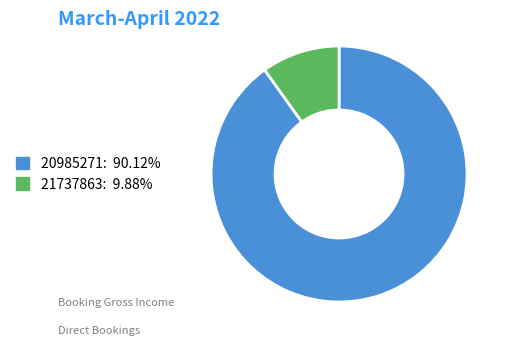

Which has a higher value, 20985271 or 21737863?

20985271